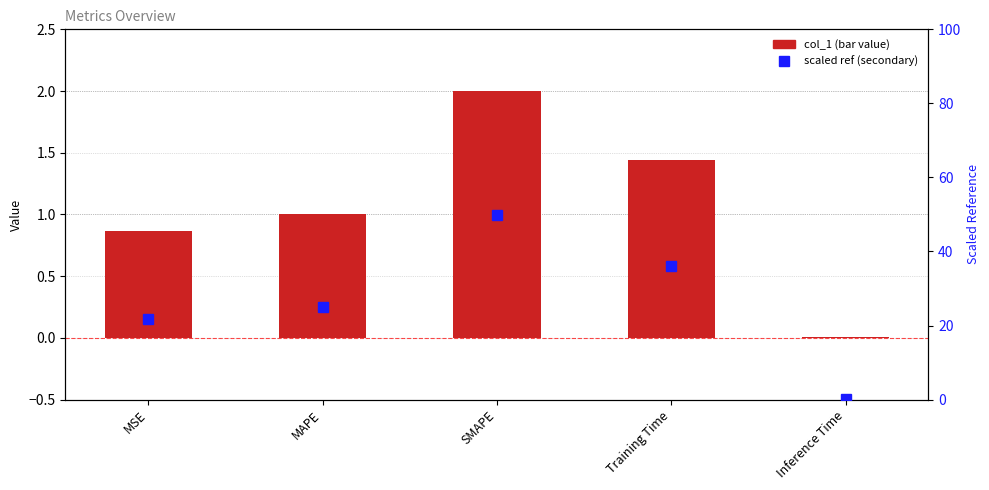

Reading left to right, what are all the values shown in this chart?

col_1: MSE=0.9	MAPE=1.0	SMAPE=2.0	Training Time=1.4	Inference Time=0.0
scaled ref: MSE=21.7	MAPE=25.0	SMAPE=50.0	Training Time=36.0	Inference Time=0.2